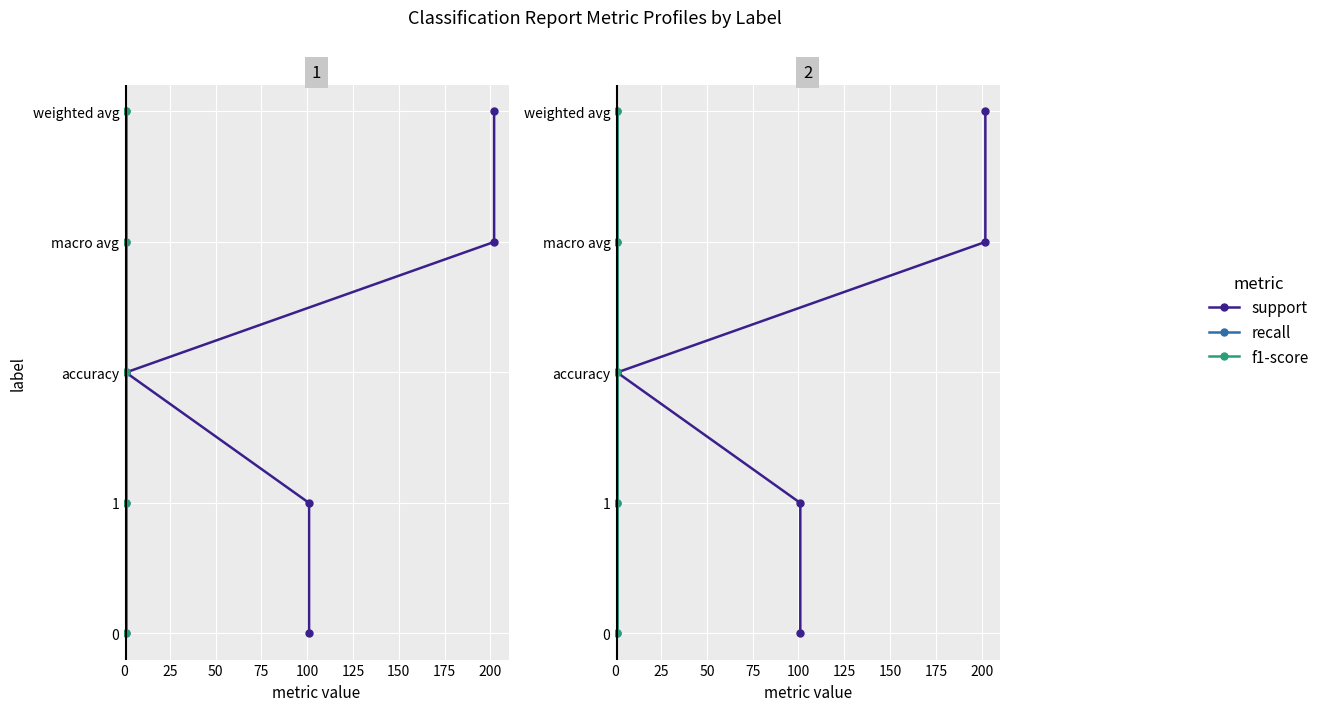

True or false: recall and support cross at least once.

False